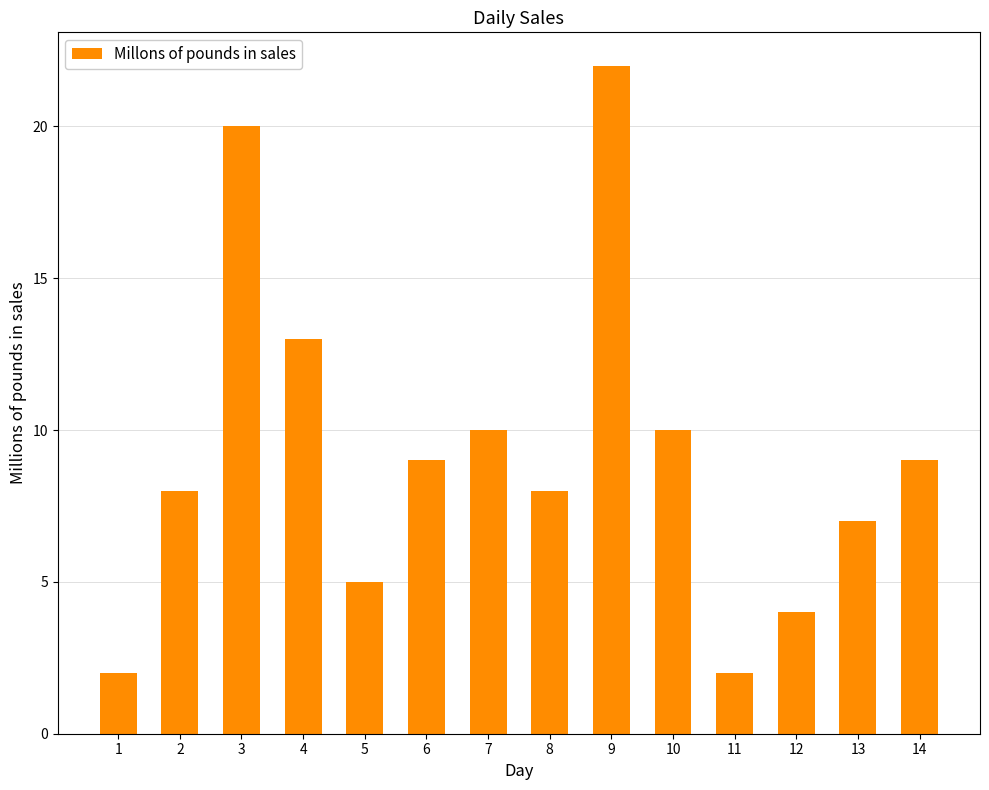

How many data points are less than 9?

7